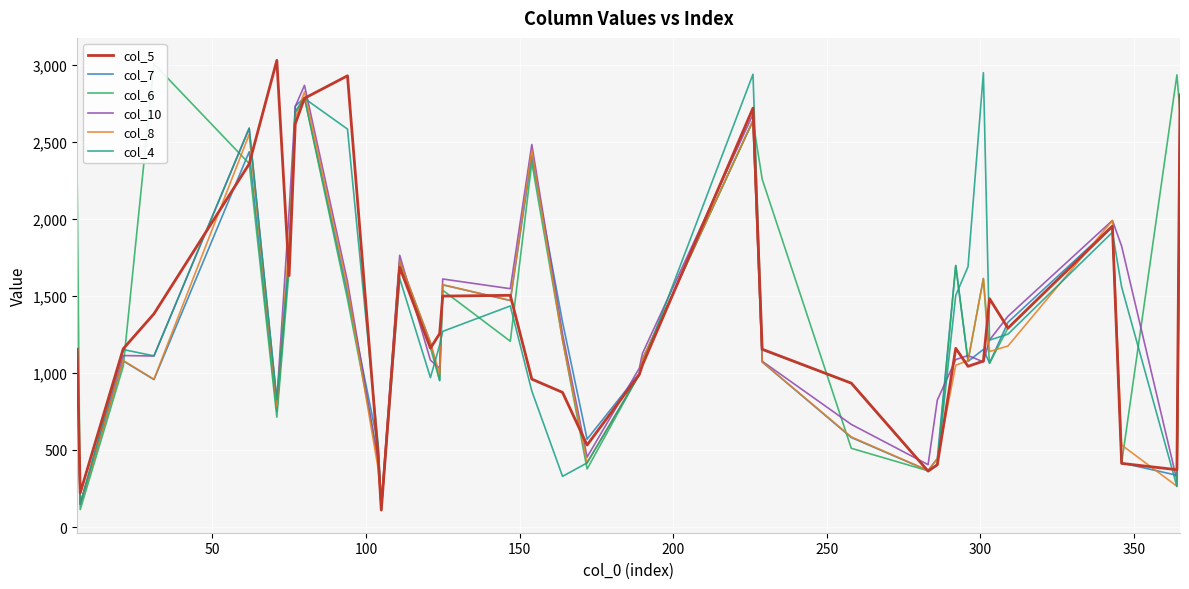

What is the minimum value for col_8?

144